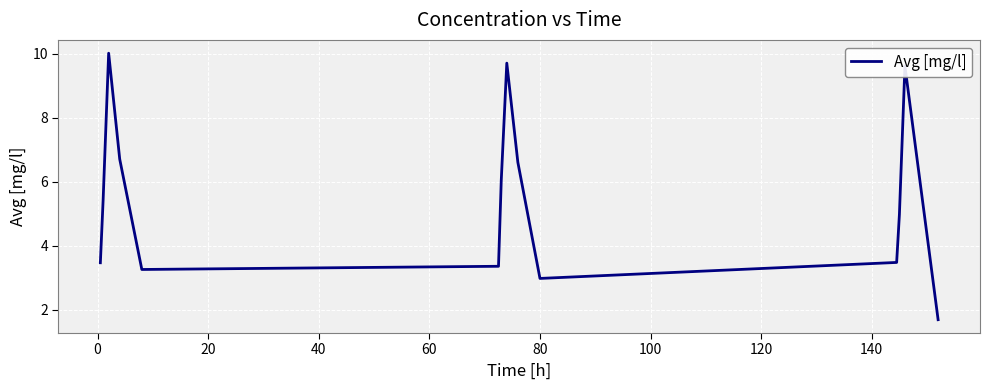

What is the difference between the maximum and minimum values?

8.3